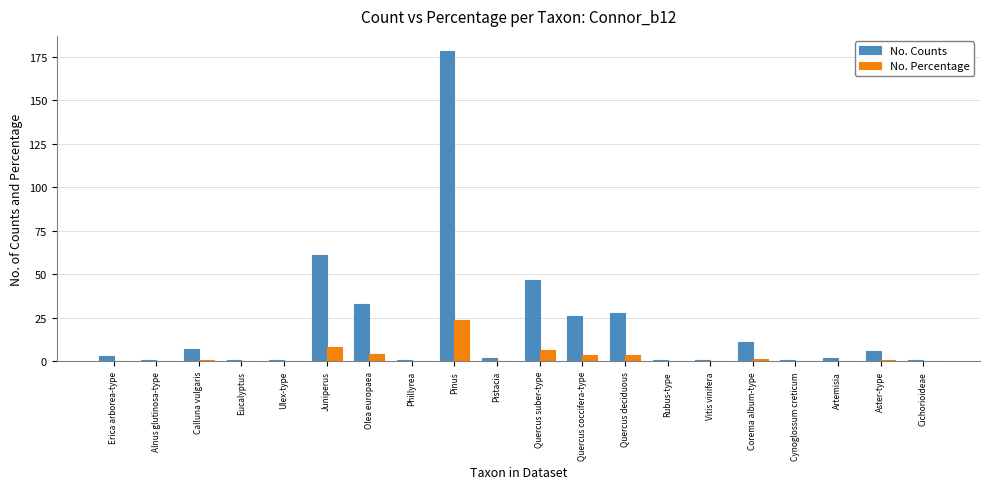

What is the approximate value of No. Counts at Juniperus?

61.0